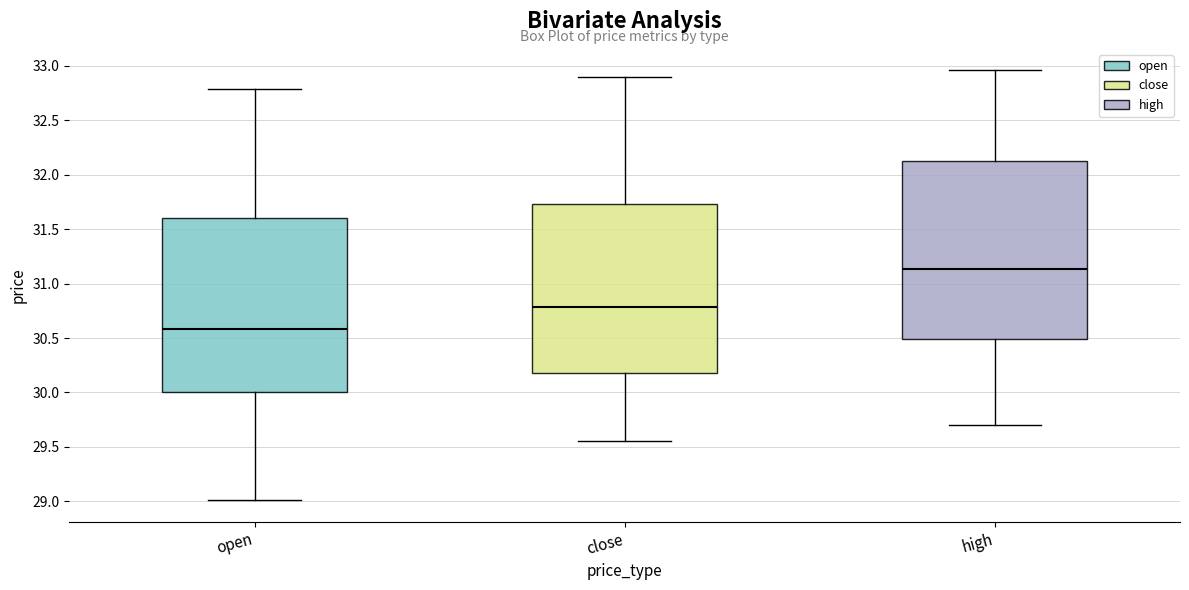

Reading left to right, transcribe this box plot: for each box, give where its median line is, the range the box spans, and where its two whiskers end, as read against the y-axis. The values are not printed on the chart, so give them approximately, as read against the axis.

open: median 30.60, box 30.00 to 31.60, whiskers 29.00 to 32.80
close: median 30.80, box 30.20 to 31.75, whiskers 29.55 to 32.90
high: median 31.15, box 30.50 to 32.15, whiskers 29.70 to 32.95